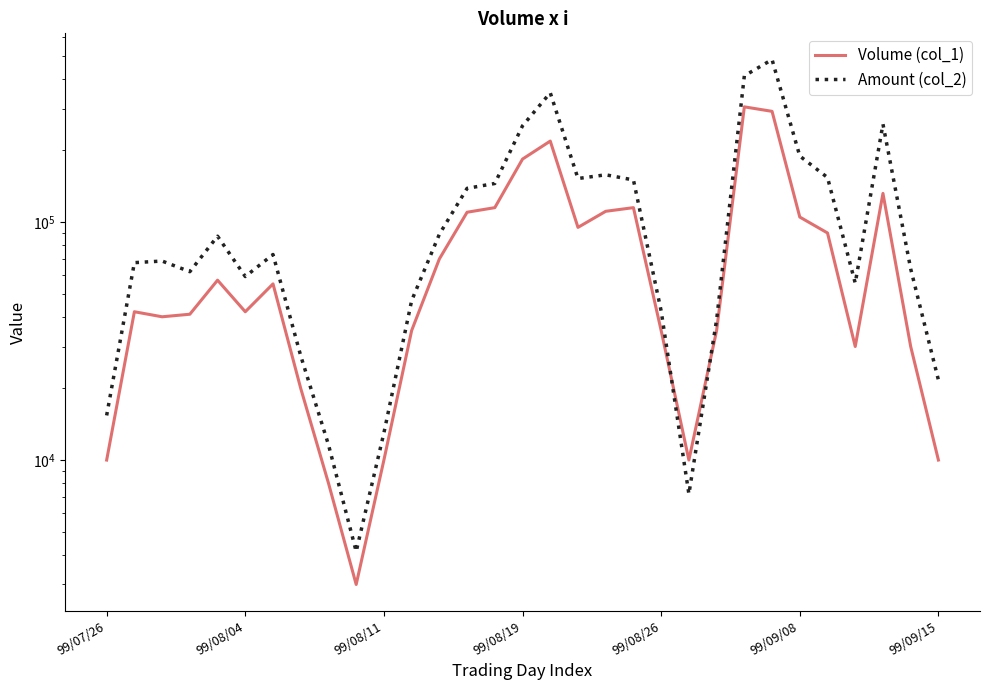

How many lines are shown in the chart?

2